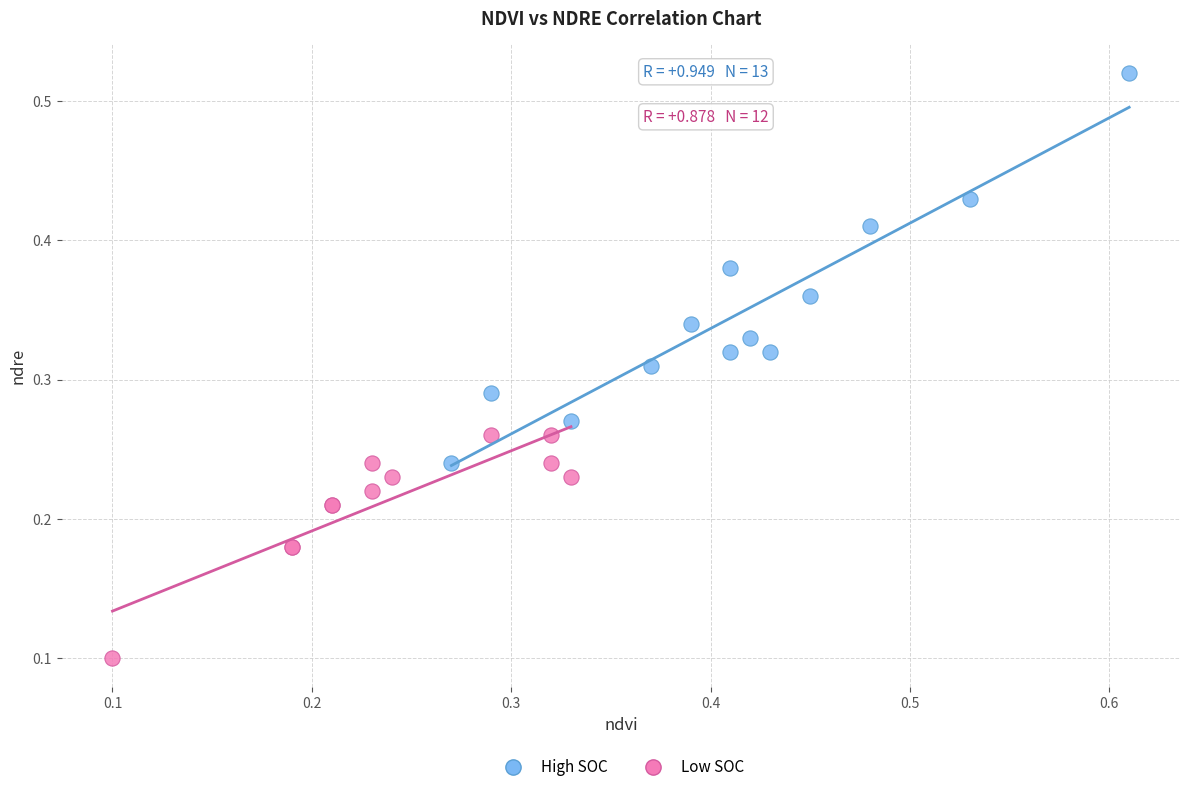

Which series reaches the maximum Y coordinate?

High SOC